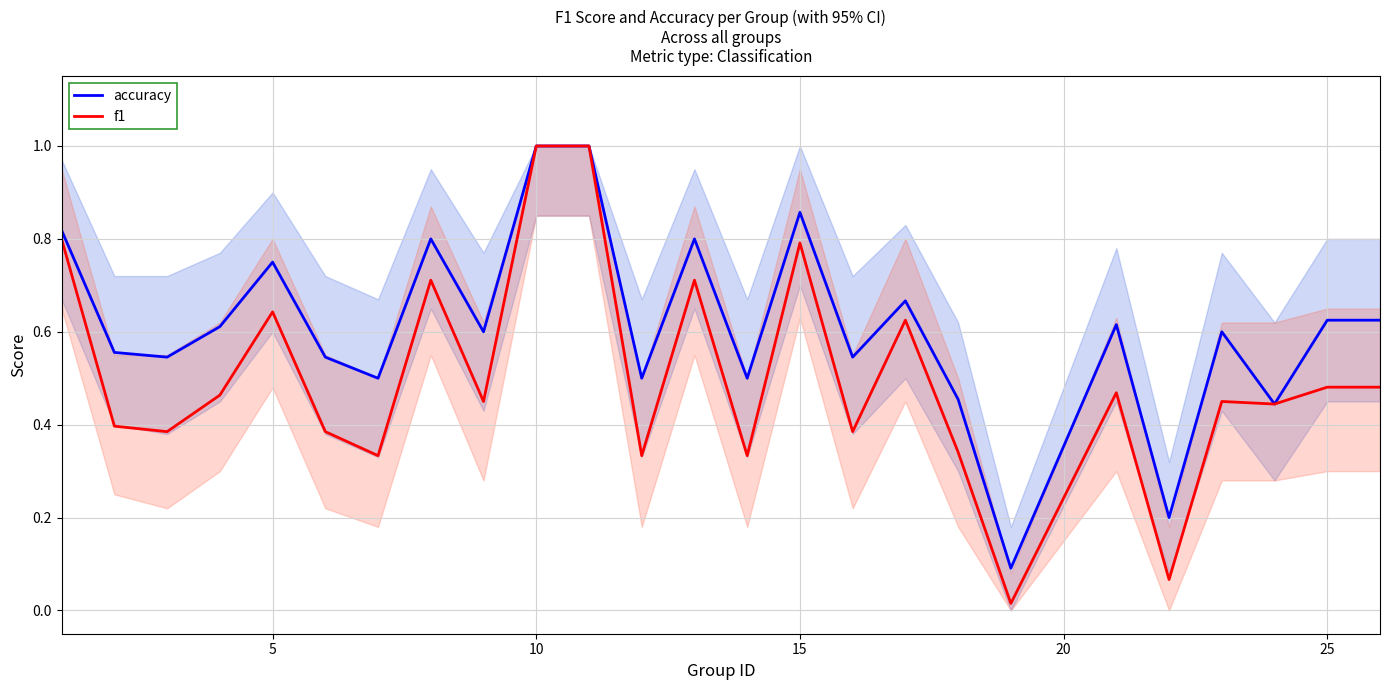

What is the minimum value for accuracy?

0.1